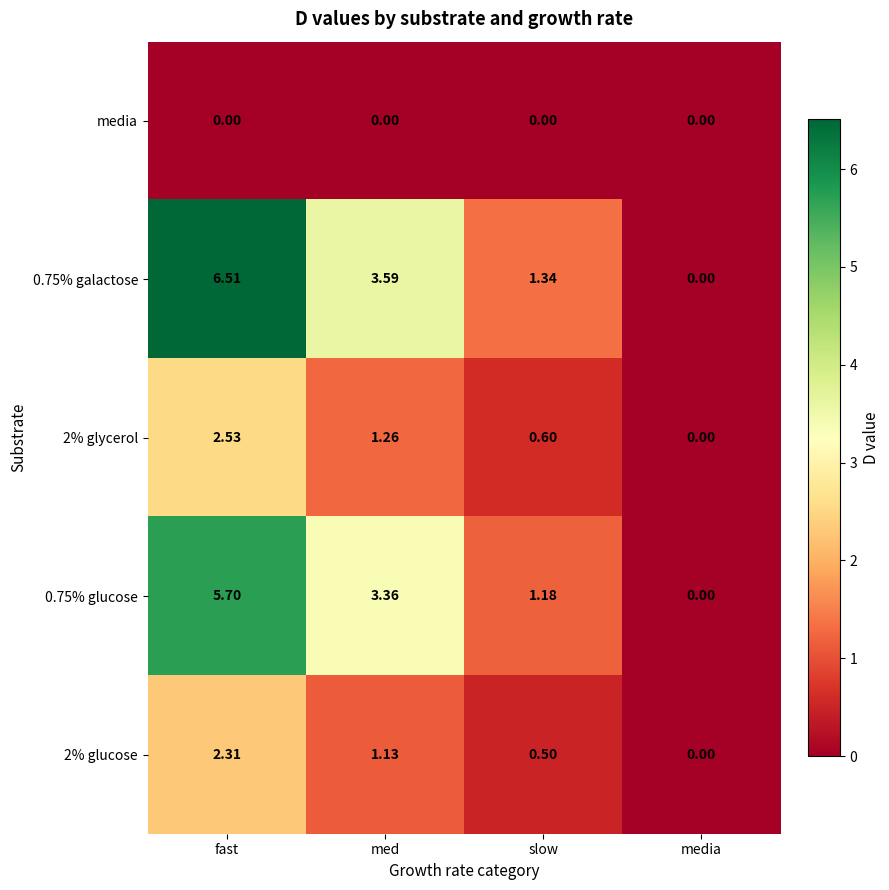

Where is 2% glucose nearest to the value 1?

med